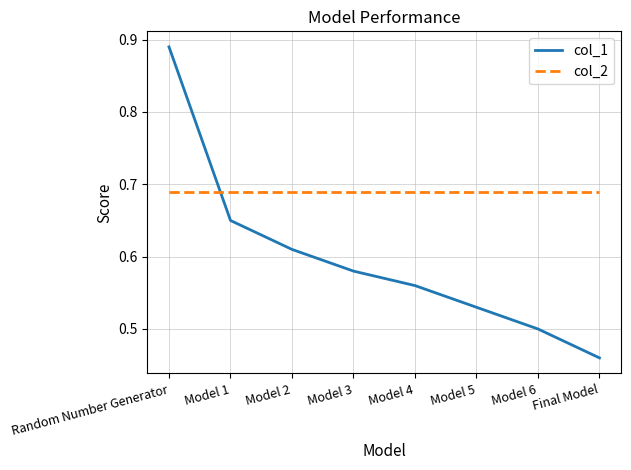

Rank the series by their average value, from highest to lowest.

col_2, col_1